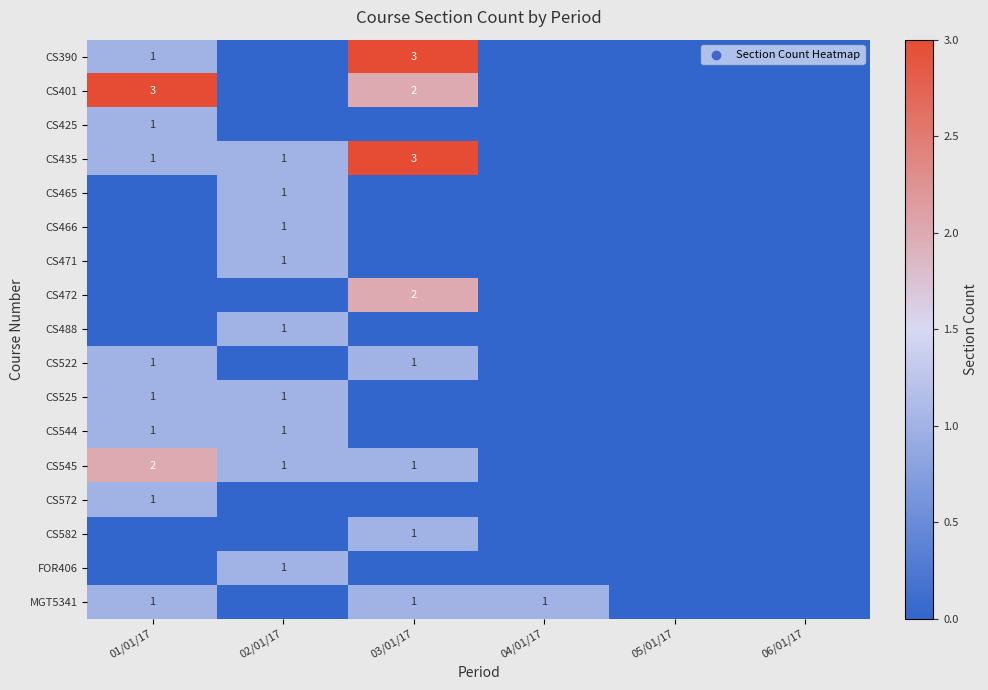

What is the difference between the maximum and minimum values in the CS401 series?

3